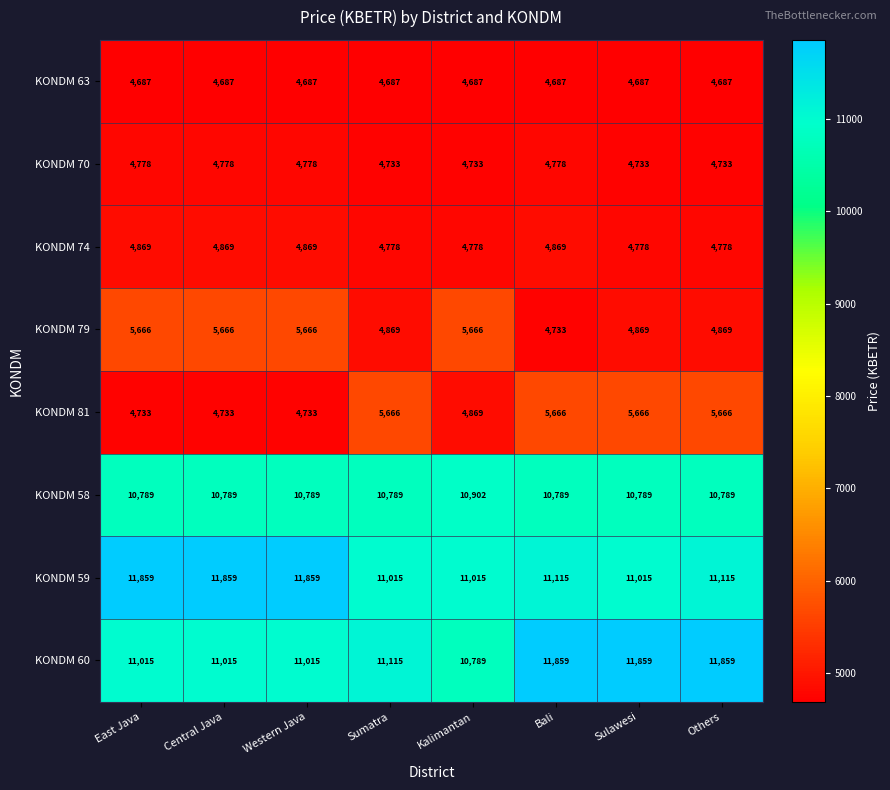

Which series has the largest total across all categories?

KONDM 59